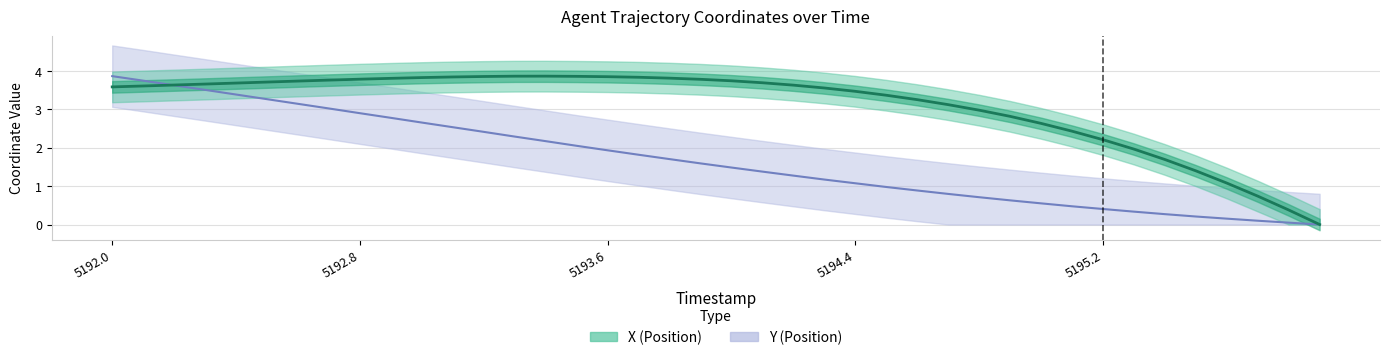

What is the difference between the Y values at 5195.7 and 5195.6?

0.1